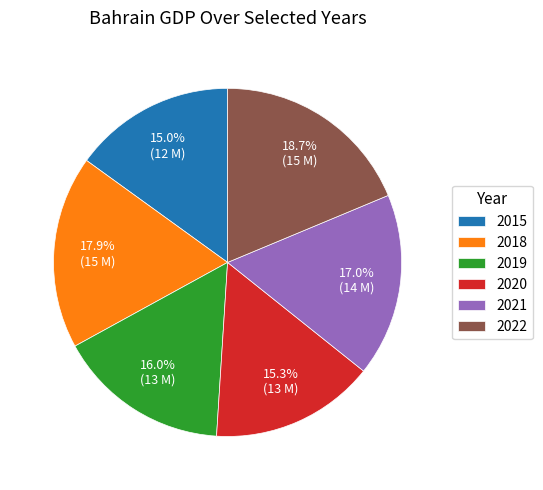

To the nearest percent, what is the combined percentage of 2020 and 2021?

32%